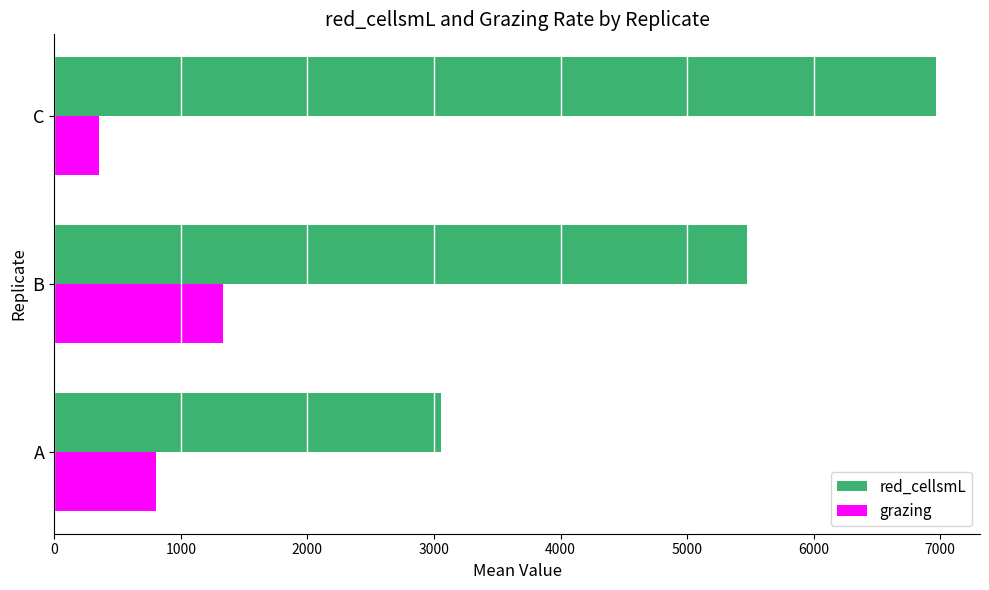

At how many categories does at least one series exceed 1601?

3